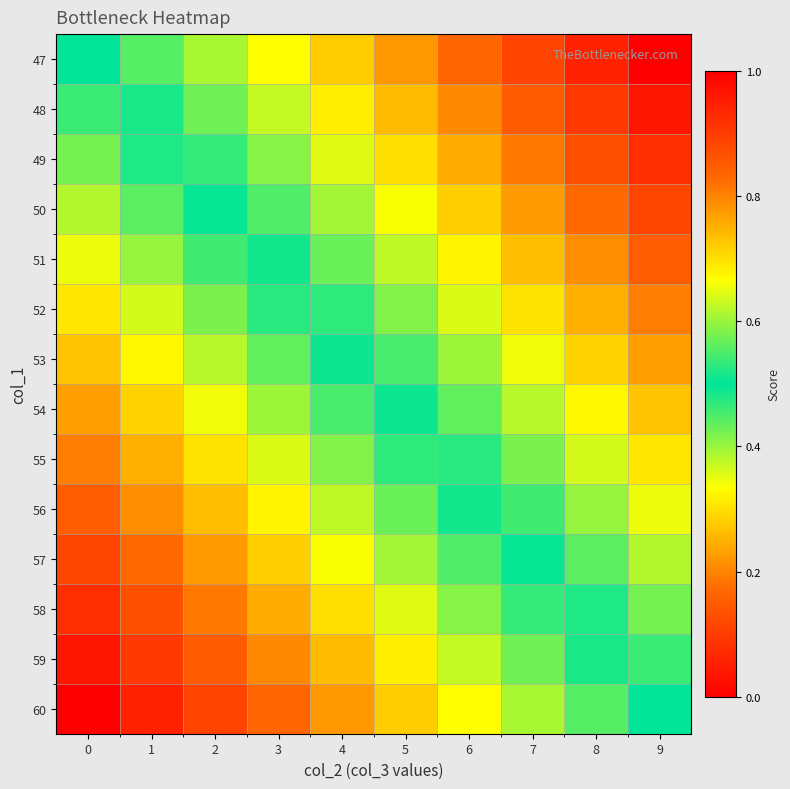

Reading left to right, list all the values displayed in this chart.

47: 0=0.5	1=0.4	2=0.4	3=0.3	4=0.3	5=0.2	6=0.2	7=0.1	8=0.1	9=0.0
48: 0=0.5	1=0.5	2=0.4	3=0.4	4=0.3	5=0.3	6=0.2	7=0.1	8=0.1	9=0.0
49: 0=0.6	1=0.5	2=0.5	3=0.4	4=0.4	5=0.3	6=0.2	7=0.2	8=0.1	9=0.1
50: 0=0.6	1=0.6	2=0.5	3=0.4	4=0.4	5=0.3	6=0.3	7=0.2	8=0.2	9=0.1
51: 0=0.7	1=0.6	2=0.5	3=0.5	4=0.4	5=0.4	6=0.3	7=0.3	8=0.2	9=0.2
52: 0=0.7	1=0.6	2=0.6	3=0.5	4=0.5	5=0.4	6=0.4	7=0.3	8=0.2	9=0.2
53: 0=0.7	1=0.7	2=0.6	3=0.6	4=0.5	5=0.5	6=0.4	7=0.3	8=0.3	9=0.2
54: 0=0.8	1=0.7	2=0.7	3=0.6	4=0.5	5=0.5	6=0.4	7=0.4	8=0.3	9=0.3
55: 0=0.8	1=0.8	2=0.7	3=0.6	4=0.6	5=0.5	6=0.5	7=0.4	8=0.4	9=0.3
56: 0=0.8	1=0.8	2=0.7	3=0.7	4=0.6	5=0.6	6=0.5	7=0.5	8=0.4	9=0.3
57: 0=0.9	1=0.8	2=0.8	3=0.7	4=0.7	5=0.6	6=0.6	7=0.5	8=0.4	9=0.4
58: 0=0.9	1=0.9	2=0.8	3=0.8	4=0.7	5=0.6	6=0.6	7=0.5	8=0.5	9=0.4
59: 0=1.0	1=0.9	2=0.9	3=0.8	4=0.7	5=0.7	6=0.6	7=0.6	8=0.5	9=0.5
60: 0=1.0	1=0.9	2=0.9	3=0.8	4=0.8	5=0.7	6=0.7	7=0.6	8=0.6	9=0.5